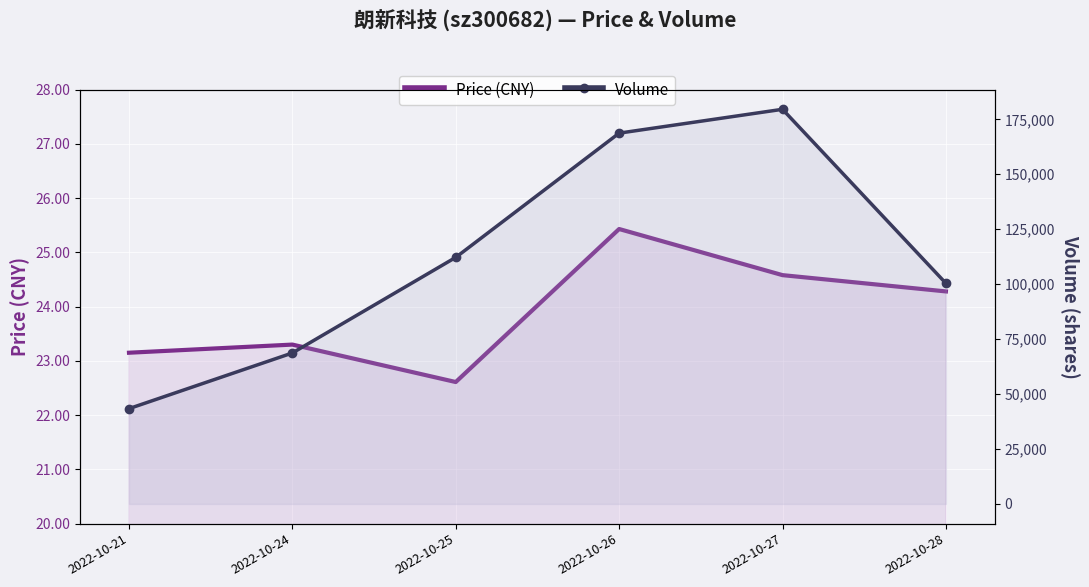

What is the difference between the maximum and second lowest values in the Price (CNY) series?

2.3